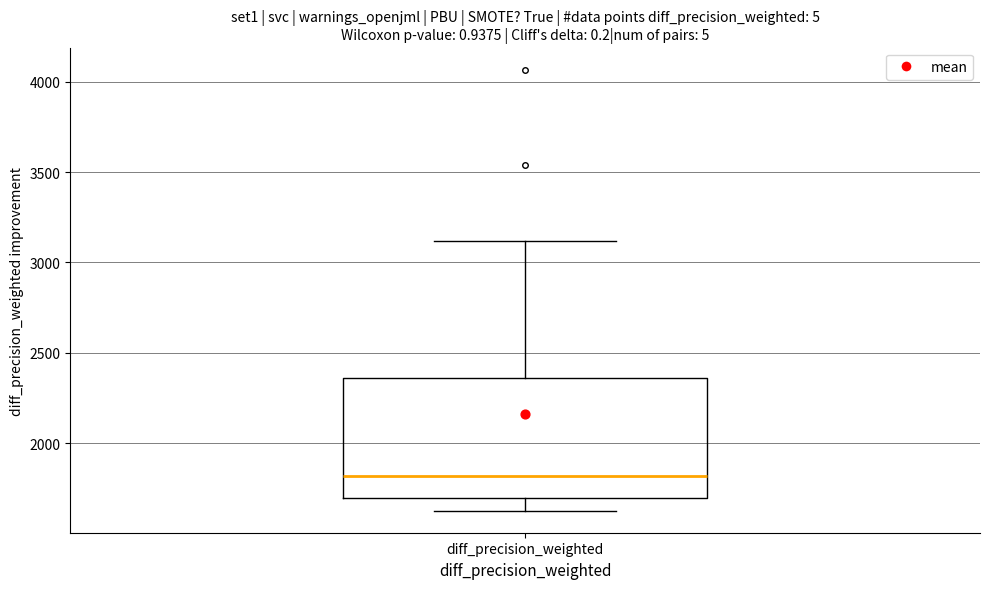

Read this box plot against the y-axis: the position of the median line, the range covered by the box, and the ends of both whiskers. The values are not printed on the chart, so give them approximately, as read against the axis.

median 1800, box 1700 to 2350, whiskers 1650 to 3100